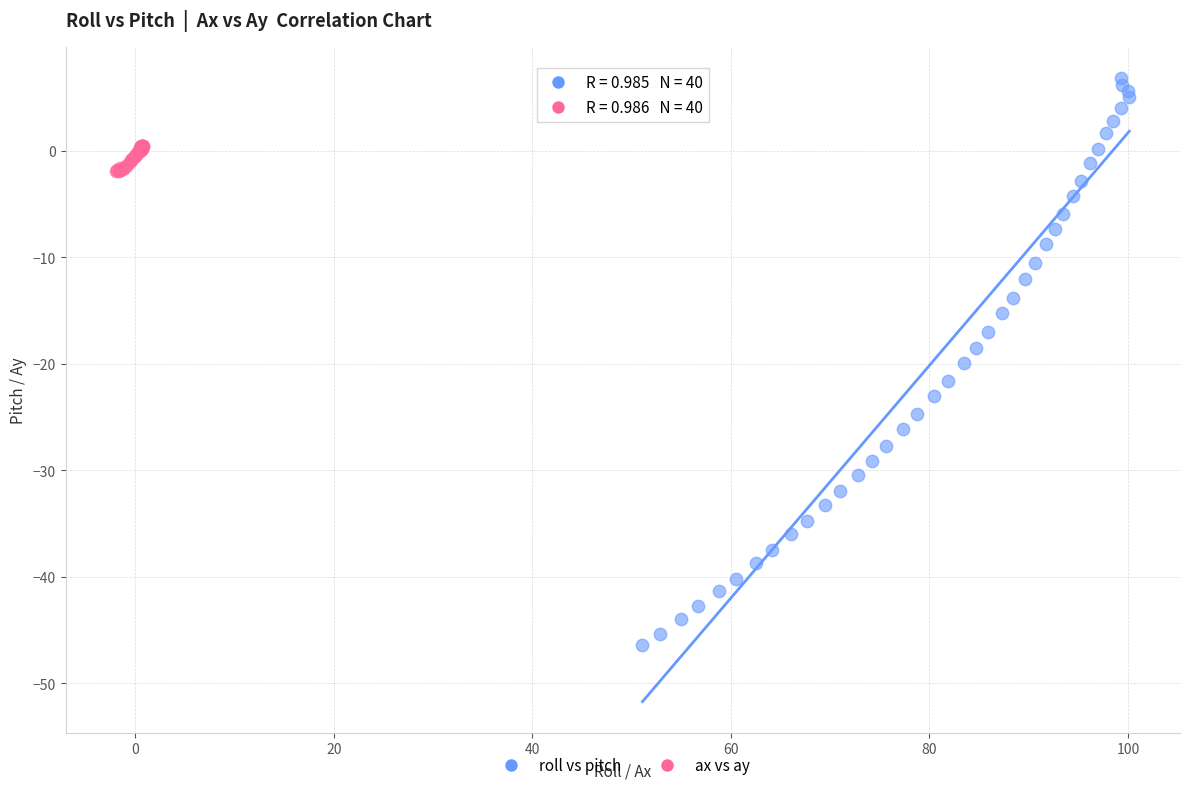

Which series reaches the minimum Y coordinate?

roll vs pitch